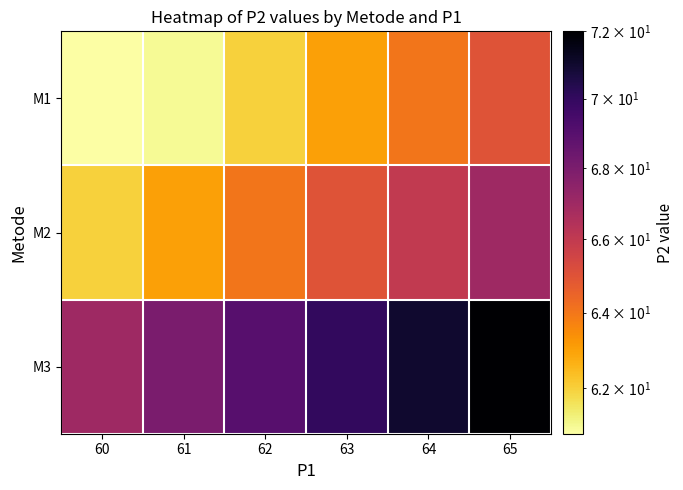

Which label corresponds to the largest value in the chart?

65